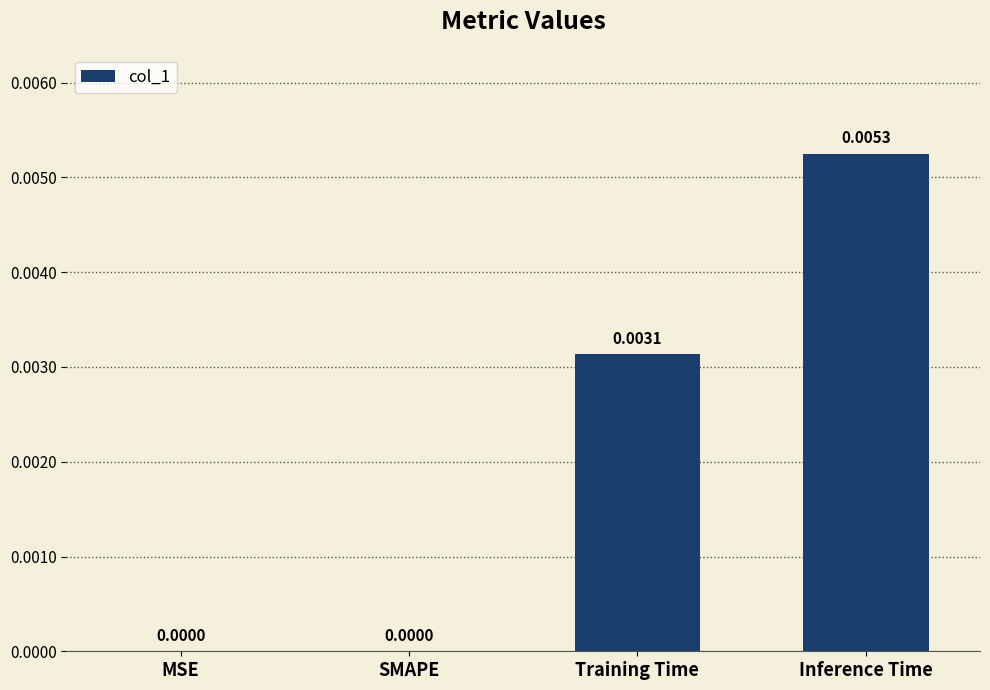

Which has a higher value, Inference Time or SMAPE?

Inference Time